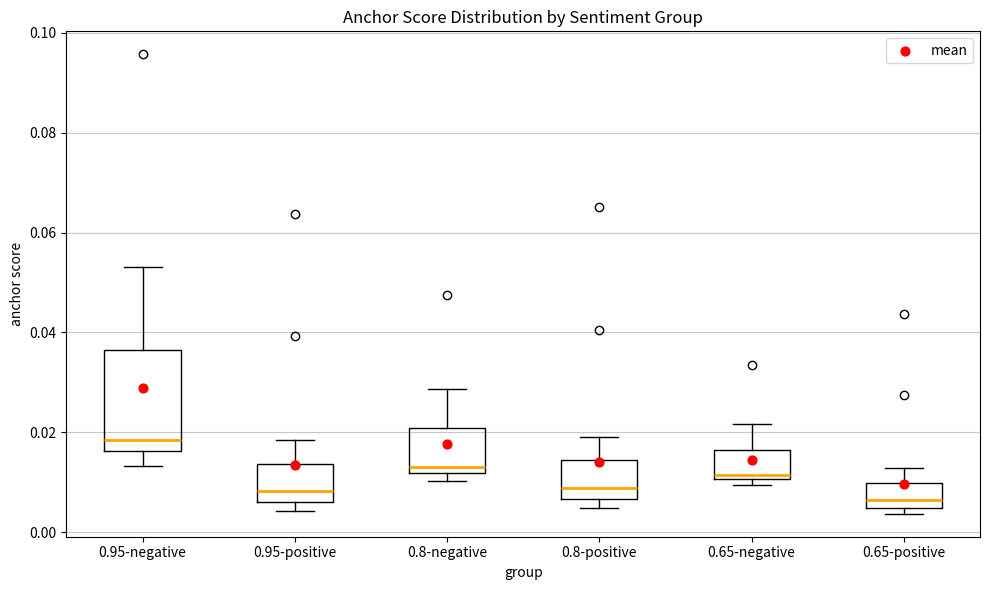

Reading left to right, transcribe this box plot: for each box, give where its median line is, the range the box spans, and where its two whiskers end, as read against the y-axis. The values are not printed on the chart, so give them approximately, as read against the axis.

0.95-negative: median 0.018, box 0.016 to 0.036, whiskers 0.014 to 0.054
0.95-positive: median 0.008, box 0.006 to 0.014, whiskers 0.004 to 0.018
0.8-negative: median 0.014, box 0.012 to 0.020, whiskers 0.010 to 0.028
0.8-positive: median 0.008, box 0.006 to 0.014, whiskers 0.004 to 0.020
0.65-negative: median 0.012, box 0.010 to 0.016, whiskers 0.010 (just below the box's lower edge) to 0.022
0.65-positive: median 0.006, box 0.004 to 0.010, whiskers 0.004 (just below the box's lower edge) to 0.012